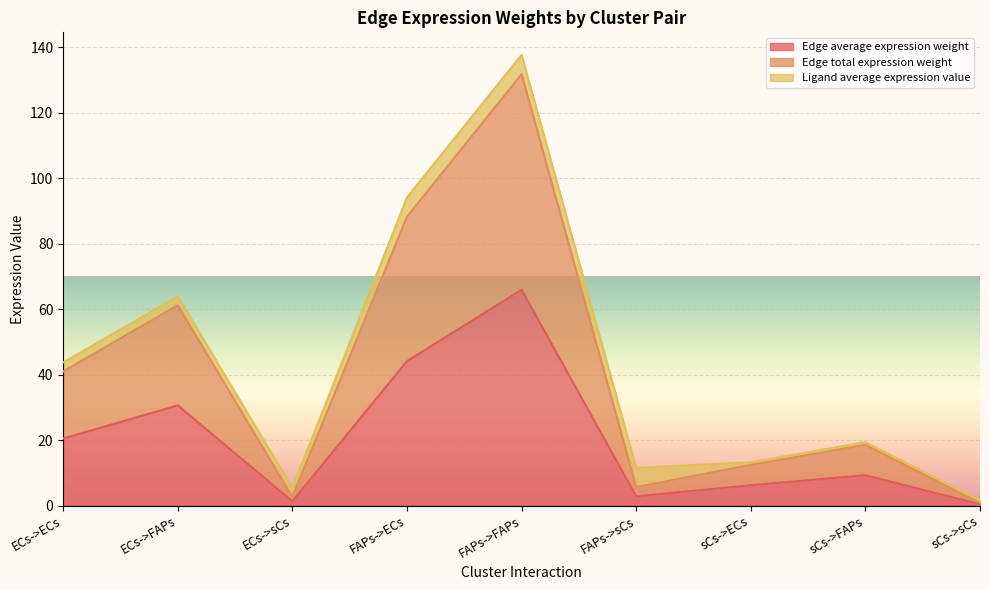

In Edge average expression weight, how many points are lower than both neighbors (excluding endpoints)?

2